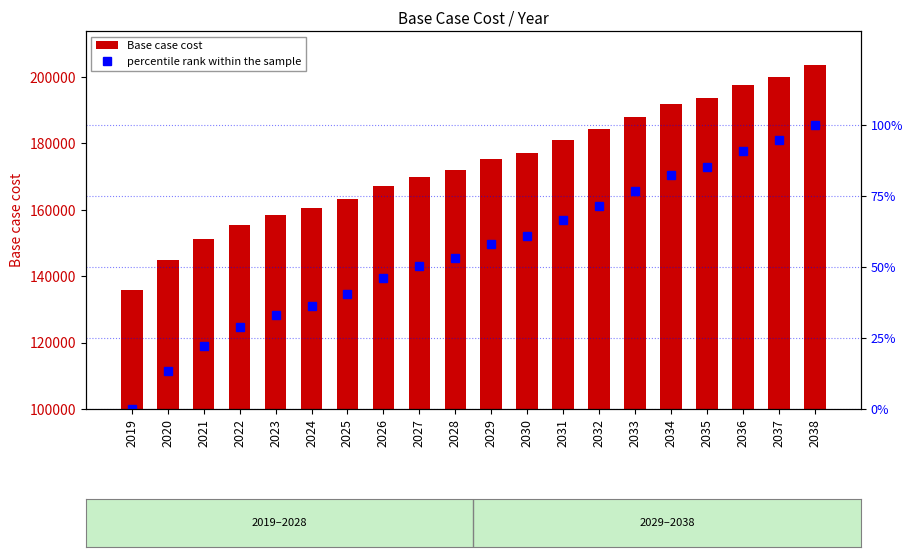

What is the average value of the Base case cost series?

173508.5